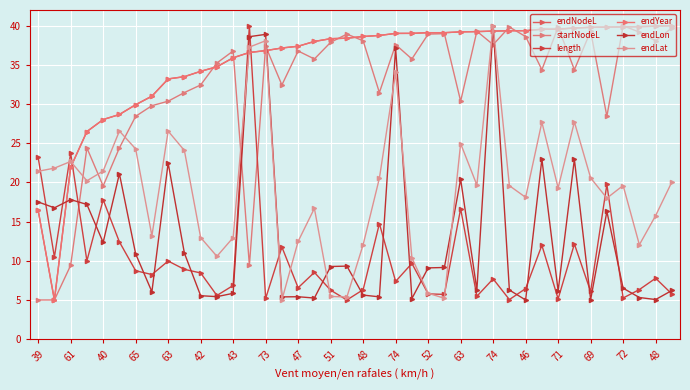

Reading right to left, transcribe all the data shown in this chart.

endNodeL: 40.0	39.9	39.9	39.8	39.8	39.8	39.7	39.6	39.5	39.4	39.4	39.3	39.2	39.2	39.1	39.1	39.0	39.0	38.8	38.6	38.4	38.3	38.0	37.4	37.2	36.8	36.6	35.9	34.8	34.2	33.5	33.2	31.0	29.9	28.7	28.0	26.5	21.9	5.0	16.4
startNodeL: 39.7	38.1	39.2	40.0	28.4	39.3	34.4	39.8	34.4	38.6	39.8	37.6	39.3	30.4	39.0	38.9	35.8	37.6	31.5	38.1	38.9	37.9	35.8	36.8	32.4	37.4	9.4	36.8	35.2	32.4	31.5	30.4	29.8	28.4	24.4	19.5	24.4	9.4	5.0	5.0
length: 5.8	7.8	6.3	5.3	19.7	6.1	12.1	5.2	12.0	6.5	5.1	7.7	5.5	16.6	5.7	5.8	9.7	7.4	14.7	6.3	5.0	6.2	8.5	6.6	11.8	5.2	40.0	6.8	5.6	8.5	8.9	10.0	8.2	8.7	12.4	17.8	10.0	23.7	10.5	23.2
endYear: 40.0	39.9	39.9	39.8	39.8	39.8	39.7	39.6	39.5	39.4	39.4	39.3	39.2	39.2	39.1	39.1	39.0	39.0	38.8	38.6	38.4	38.3	38.0	37.4	37.2	36.8	36.6	35.9	34.8	34.2	33.5	33.2	31.0	29.9	28.7	28.0	26.5	21.9	5.0	16.4
endLon: 6.2	5.1	5.3	6.5	16.3	5.0	23.0	6.2	23.0	5.0	6.3	40.0	6.3	20.4	9.1	9.1	5.2	37.2	5.4	5.6	9.3	9.3	5.2	5.4	5.4	38.9	38.6	5.8	5.4	5.5	11.0	22.5	6.0	10.9	21.1	12.3	17.2	17.8	16.8	17.5
endLat: 20.1	15.8	12.0	19.6	18.0	20.6	27.7	19.3	27.7	18.1	19.6	40.0	19.7	25.0	5.2	5.9	10.4	34.0	20.5	12.1	5.4	5.4	16.7	12.5	5.0	38.1	37.3	13.0	10.6	13.0	24.1	26.5	13.2	24.3	26.6	21.5	20.2	22.7	21.8	21.4